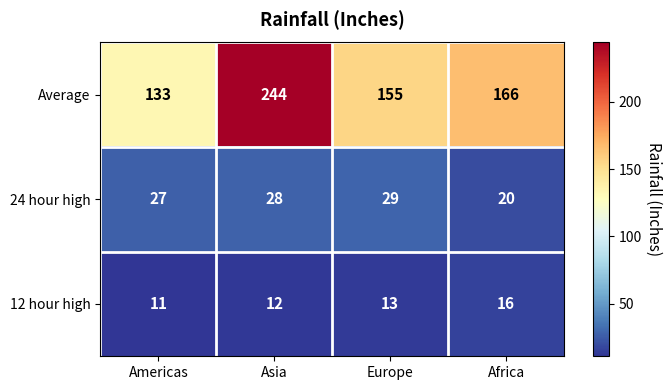

Reading left to right, transcribe all the data shown in this chart.

Average: Americas=133	Asia=244	Europe=155	Africa=166
24 hour high: Americas=27	Asia=28	Europe=29	Africa=20
12 hour high: Americas=11	Asia=12	Europe=13	Africa=16